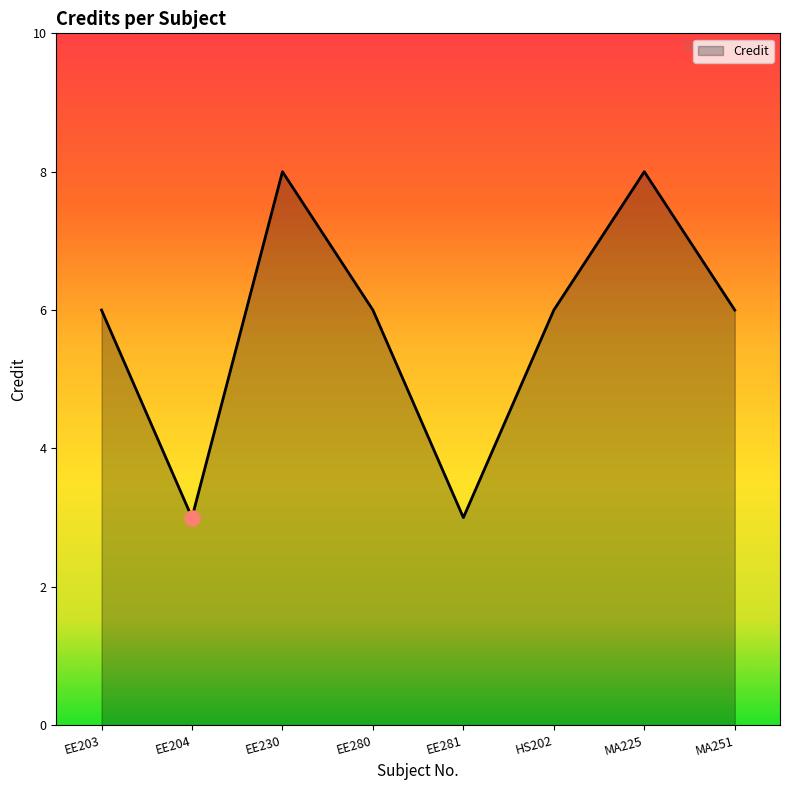

Approximately how many times larger is the value at EE280 compared to EE204?

2.0